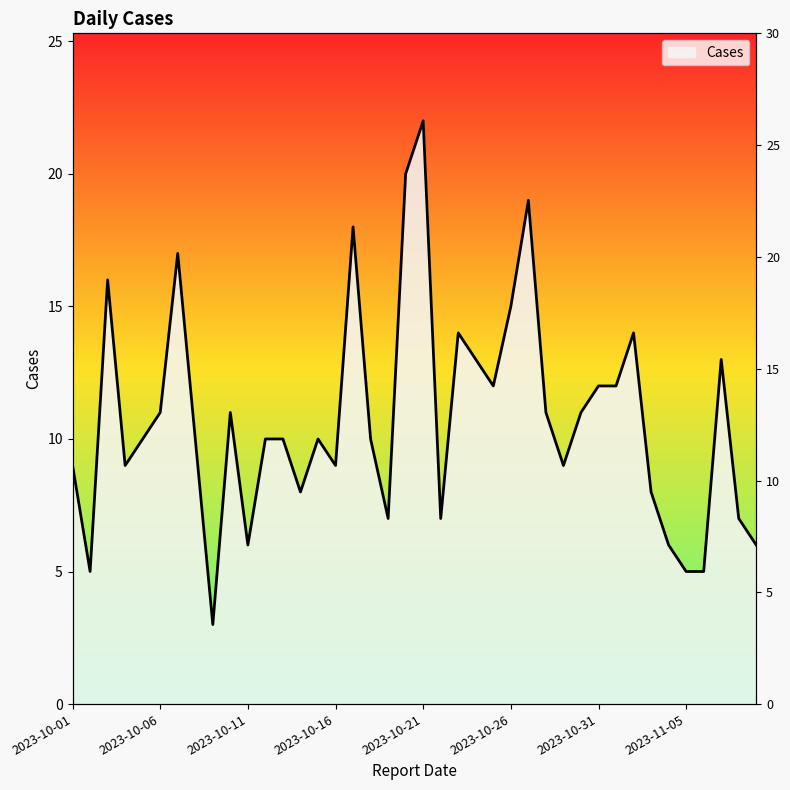

What is the average value?

11